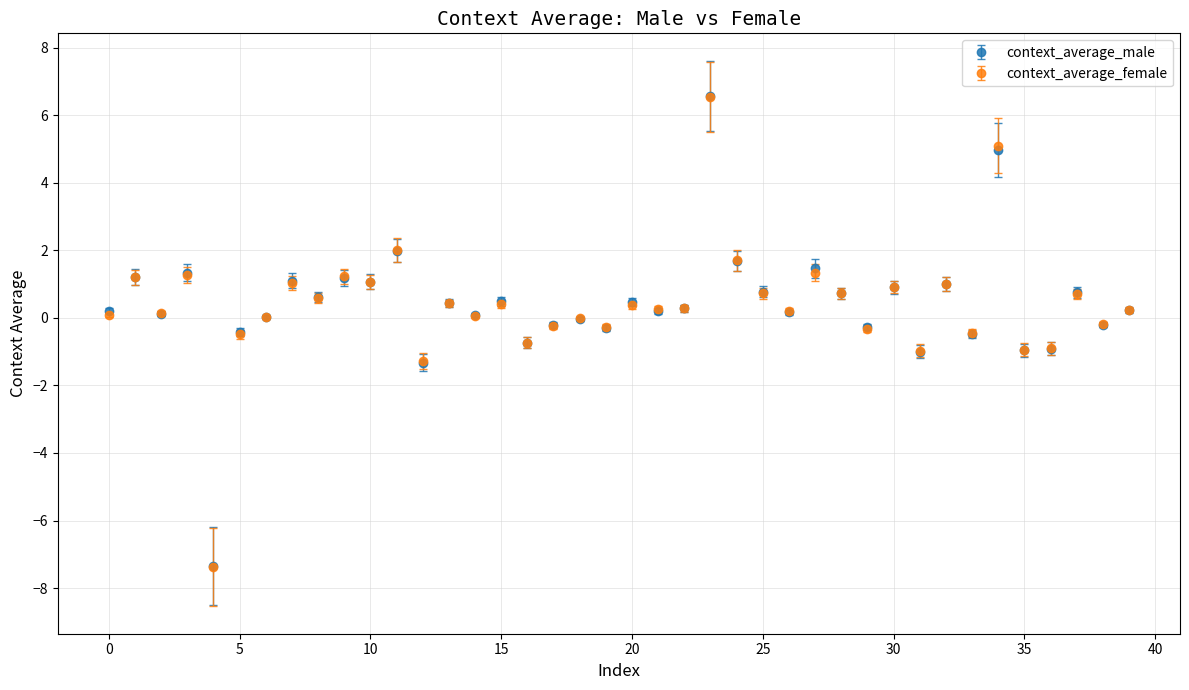

What is the highest value of the context_average_male series?

6.6